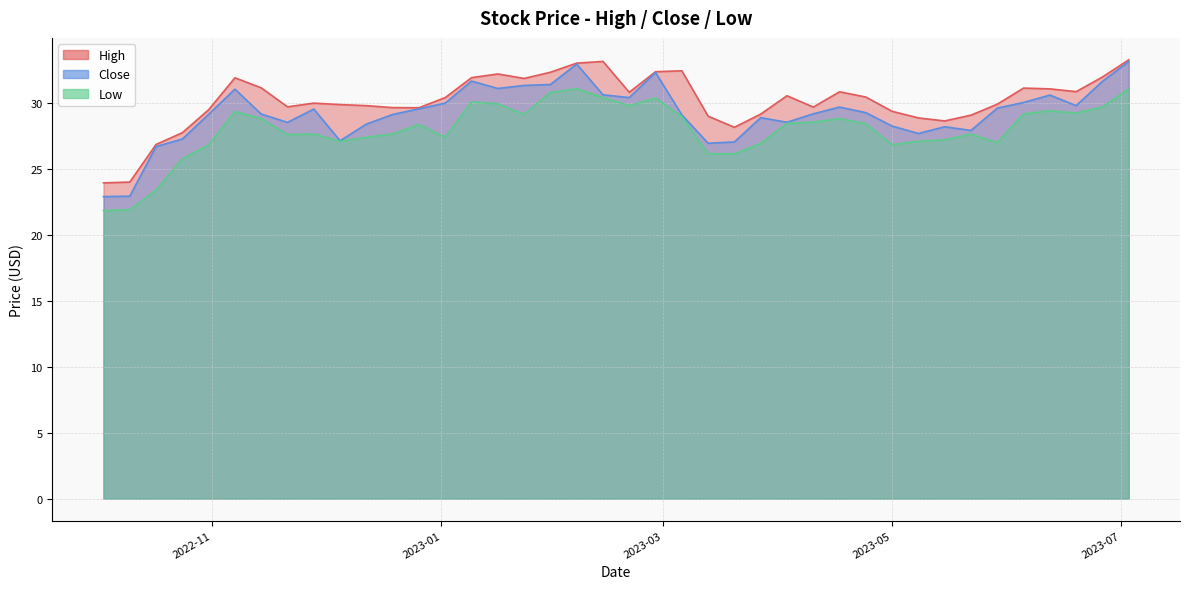

What is the label of the 18th point from the left?

2023-01-30